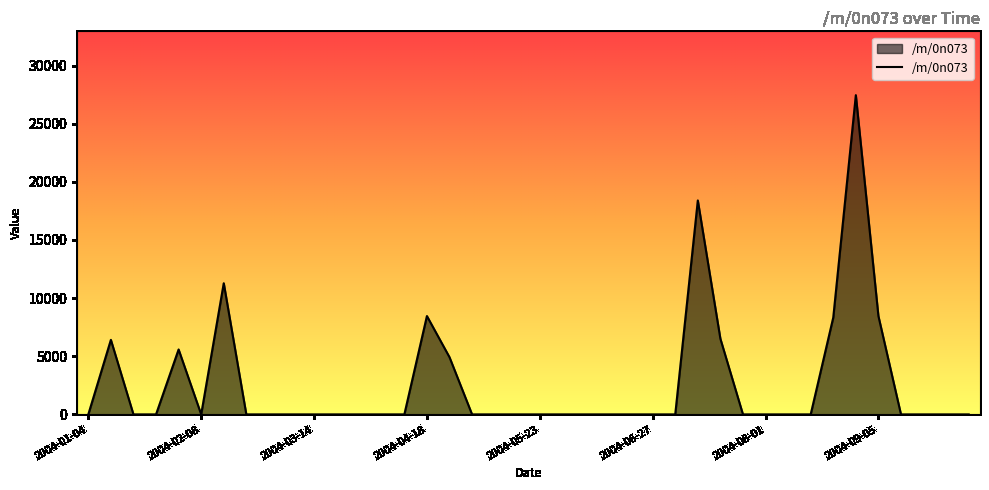

Does the chart have visible grid lines?

No